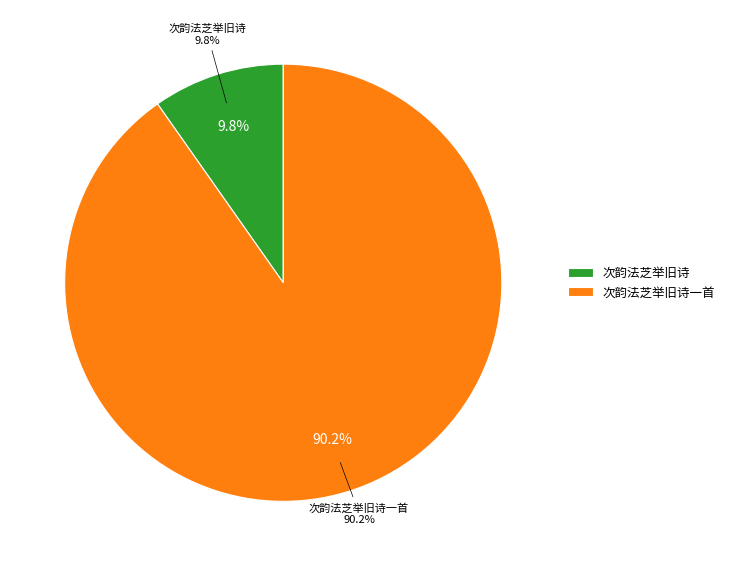

Which category accounts for the majority?

次韵法芝举旧诗一首